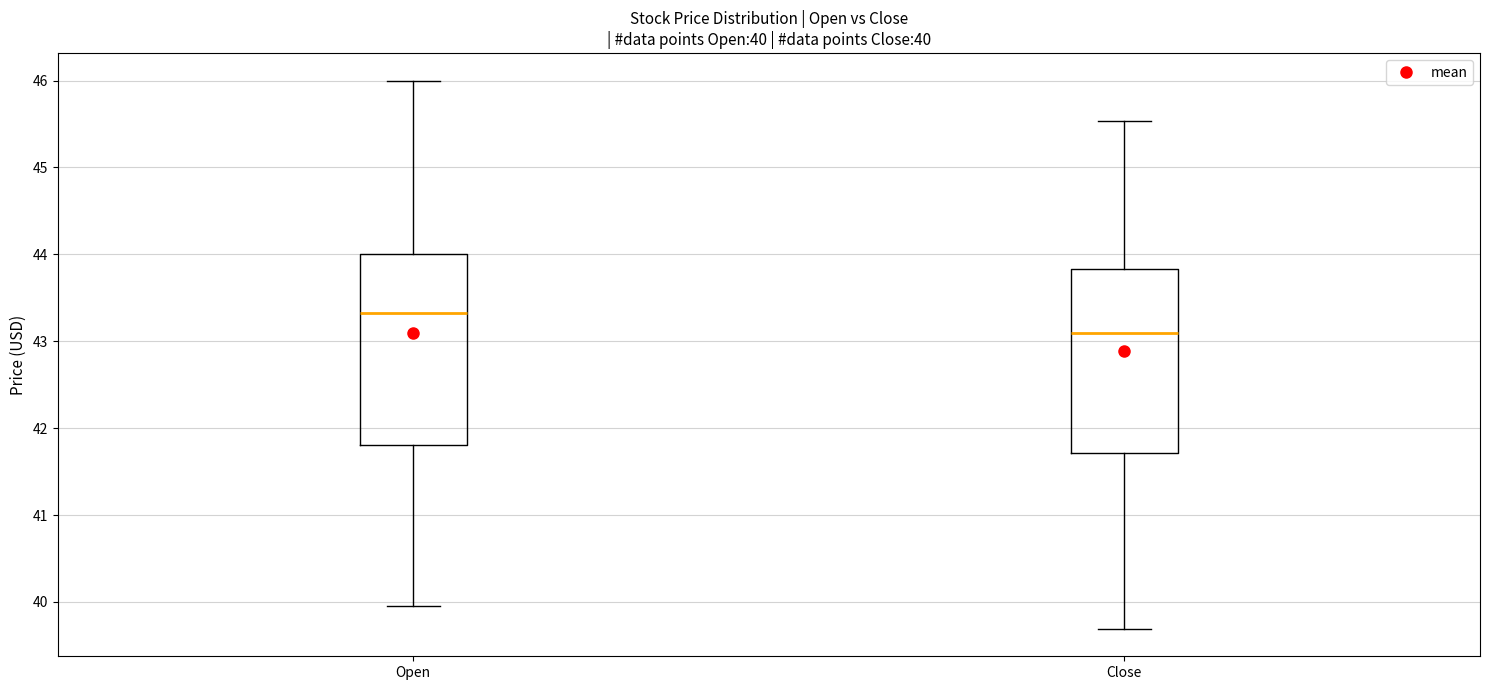

Which box's median line is the lowest?

Close